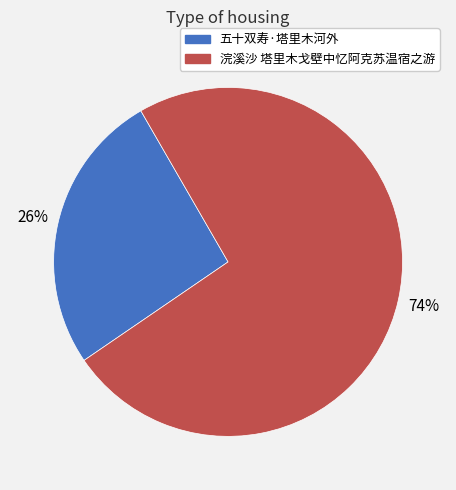

To the nearest percent, what portion does 浣溪沙 塔里木戈壁中忆阿克苏温宿之游 represent?

74%